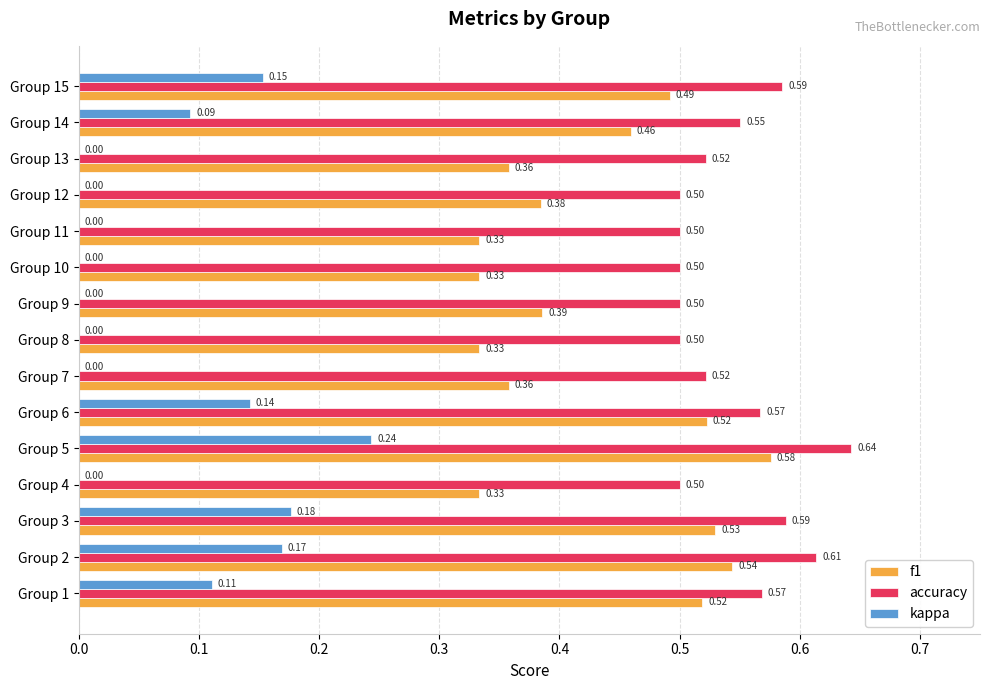

What is the sum of the f1 values at Group 11 and Group 10?

0.7